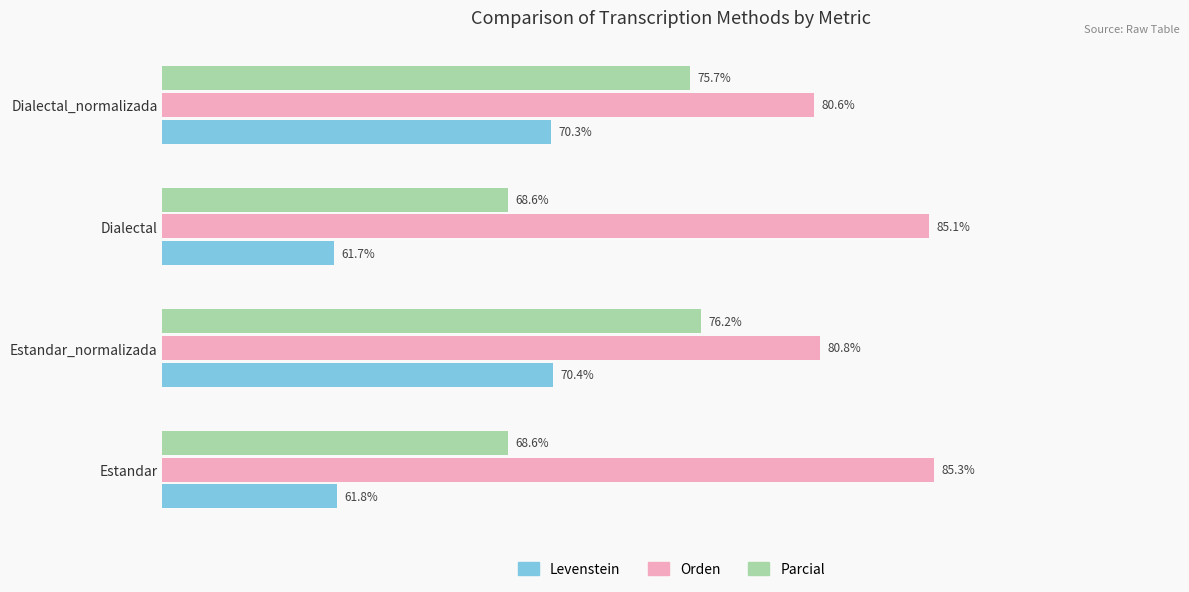

Where is Orden nearest to the value 82?

Estandar_normalizada